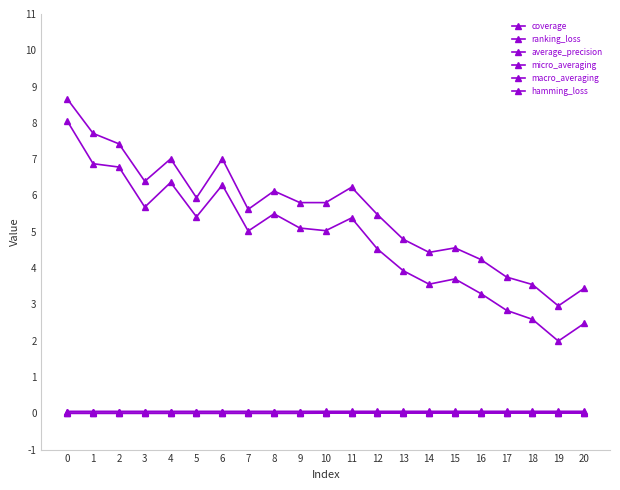

Does the chart have visible grid lines?

No